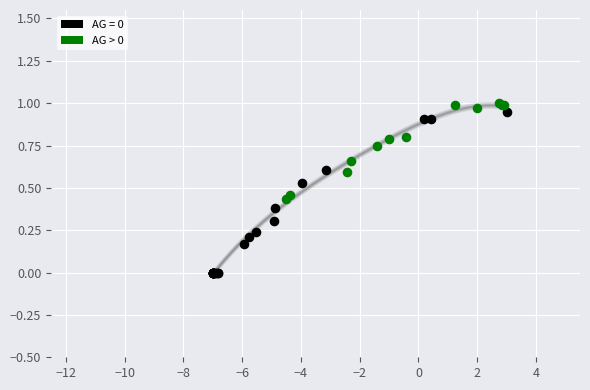

Which series has the widest spread of Y values?

AG = 0